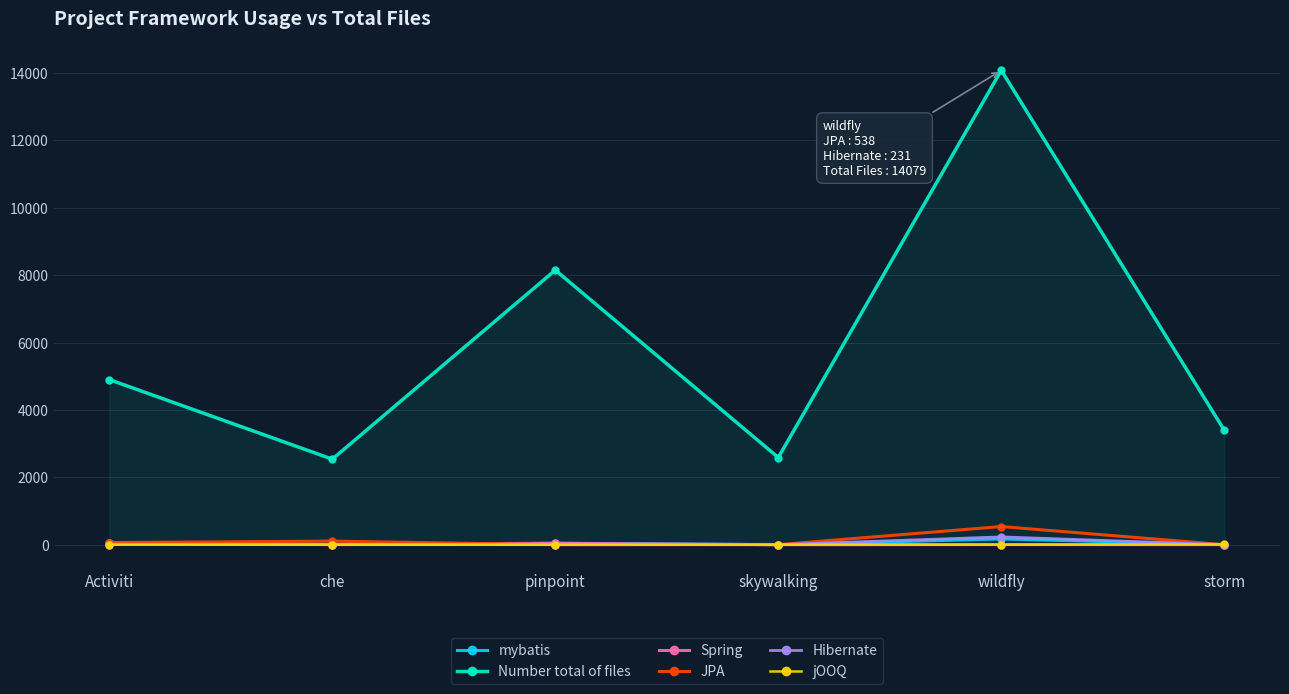

Where is Number total of files nearest to the value 8308?

pinpoint